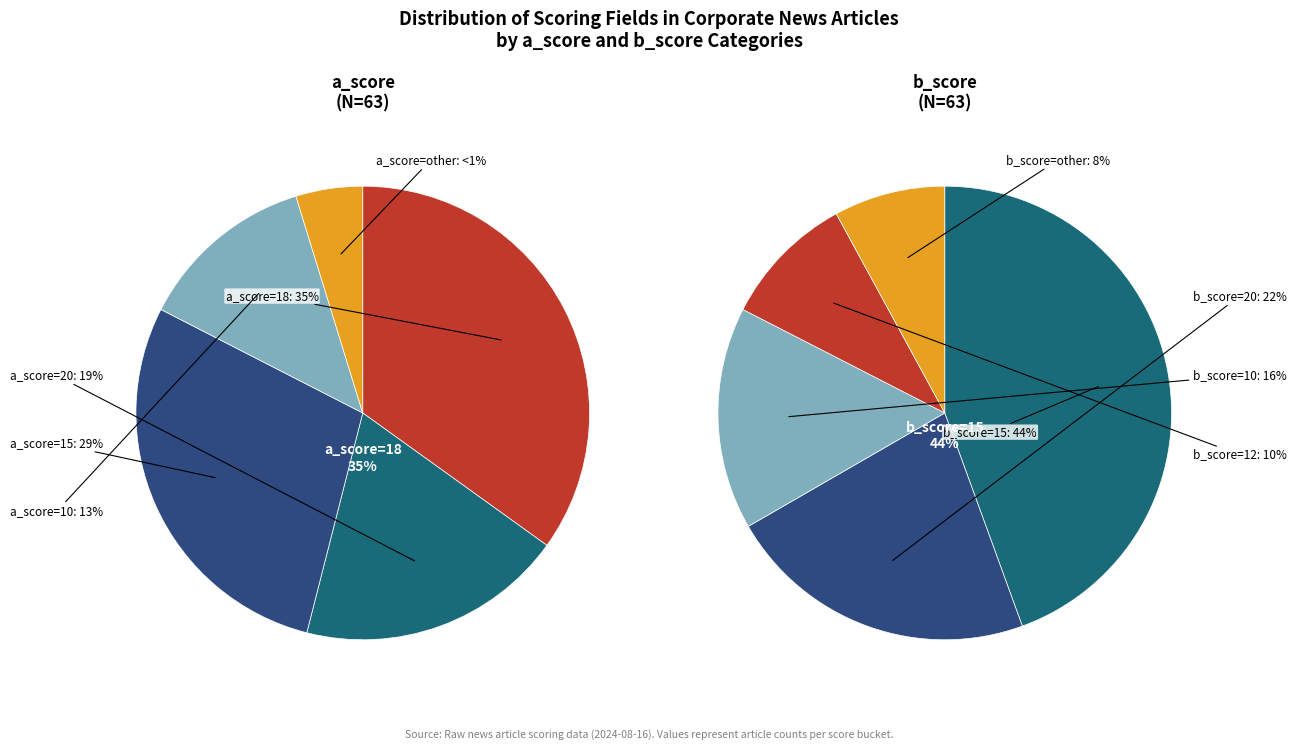

What portion of the pie excludes a_score_18?

65.1%